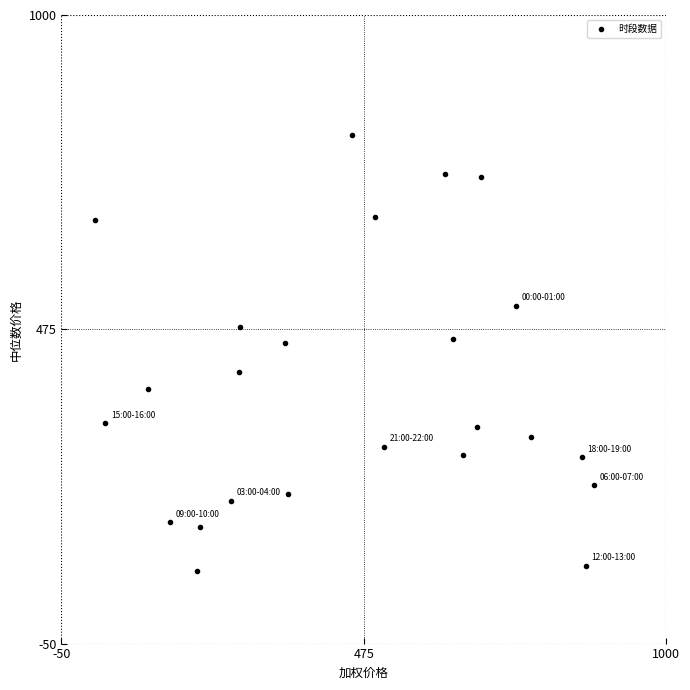

What is the range of Y values (max minus min)?

727.5